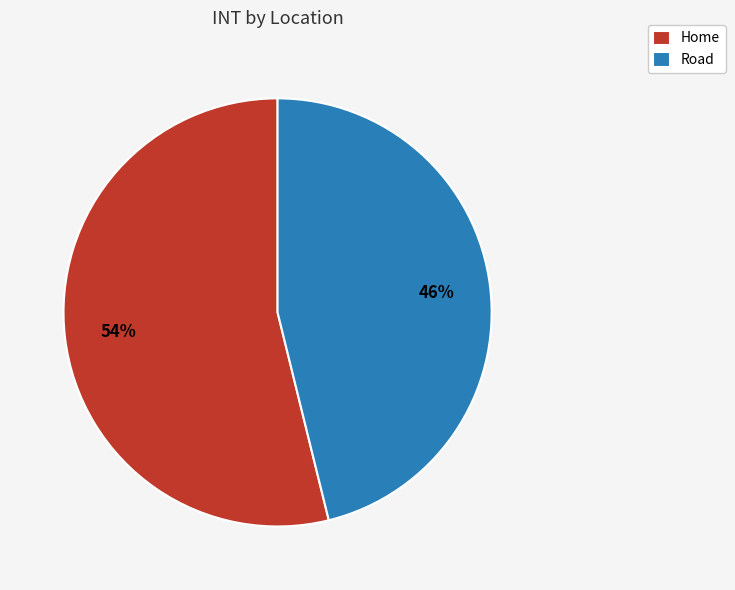

Rank the categories by value from lowest to highest.

Road, Home